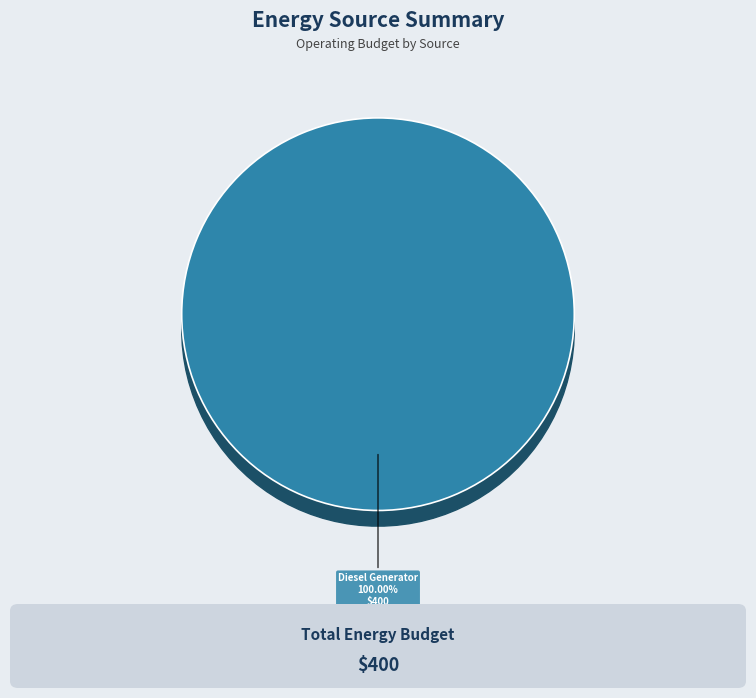

What percentage do Diesel Generator and Owned Batteries together represent?

100.0%